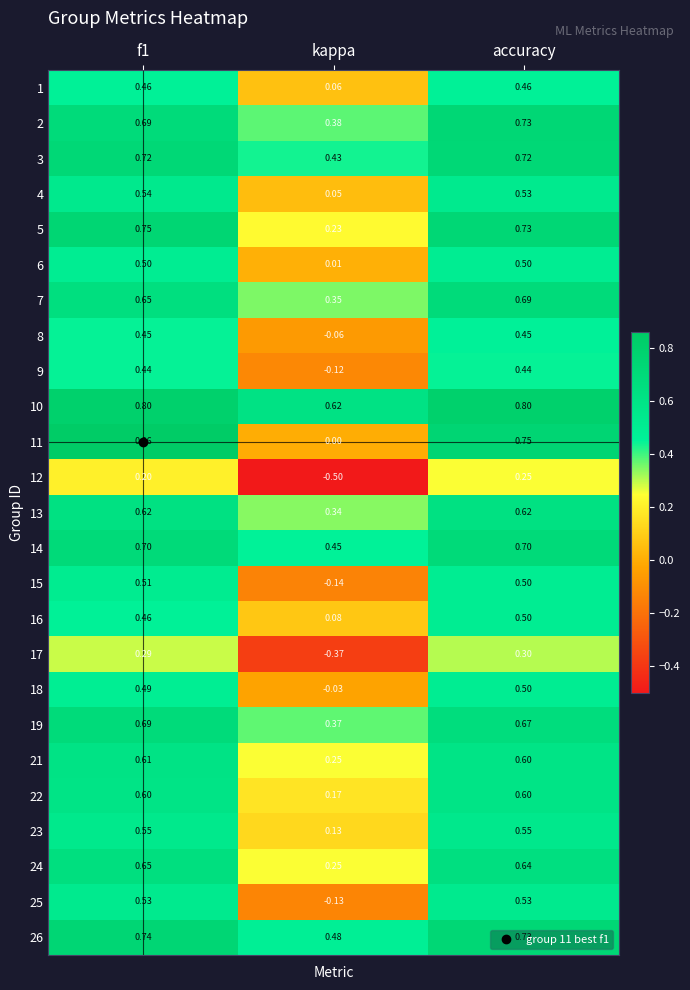

At which label is 7 closest to 0?

kappa